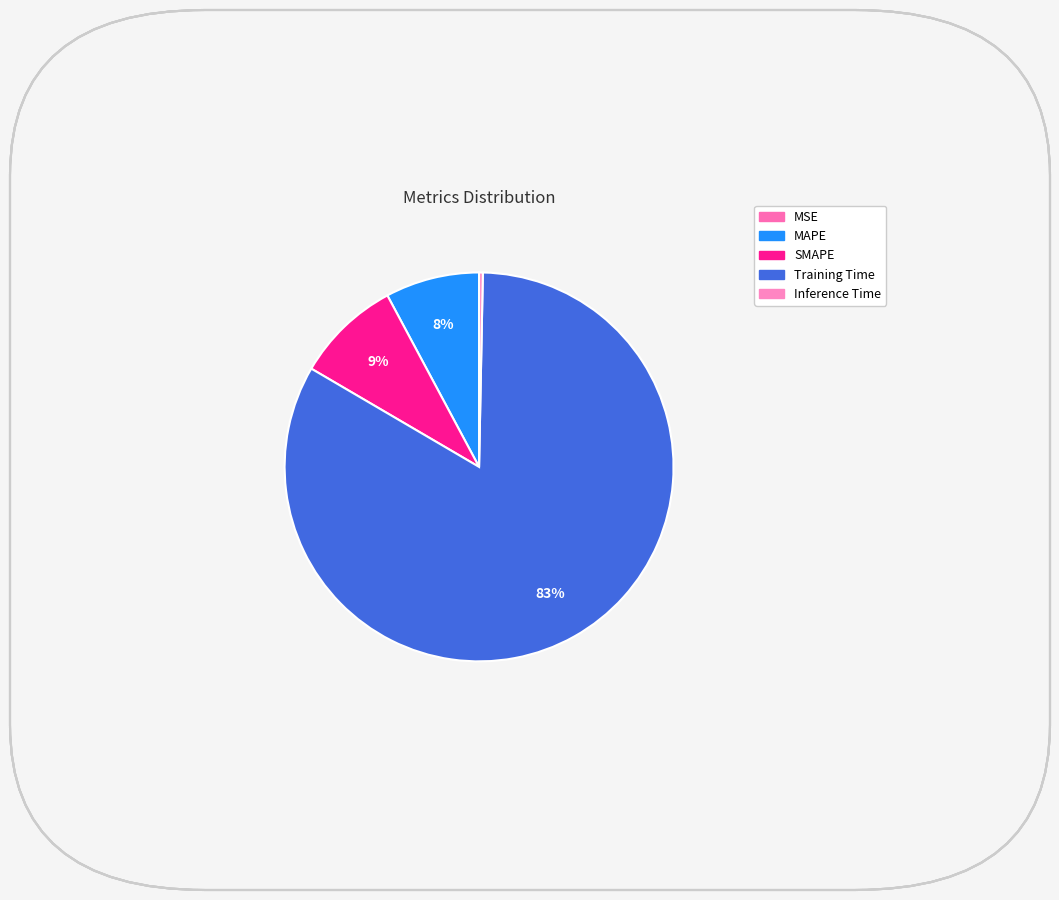

Rank the categories by value from highest to lowest.

Training Time, SMAPE, MAPE, Inference Time, MSE